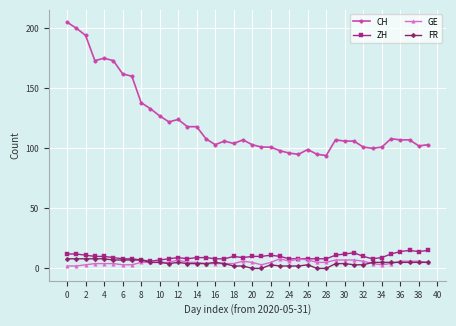

True or false: ZH and CH intersect in this chart.

False